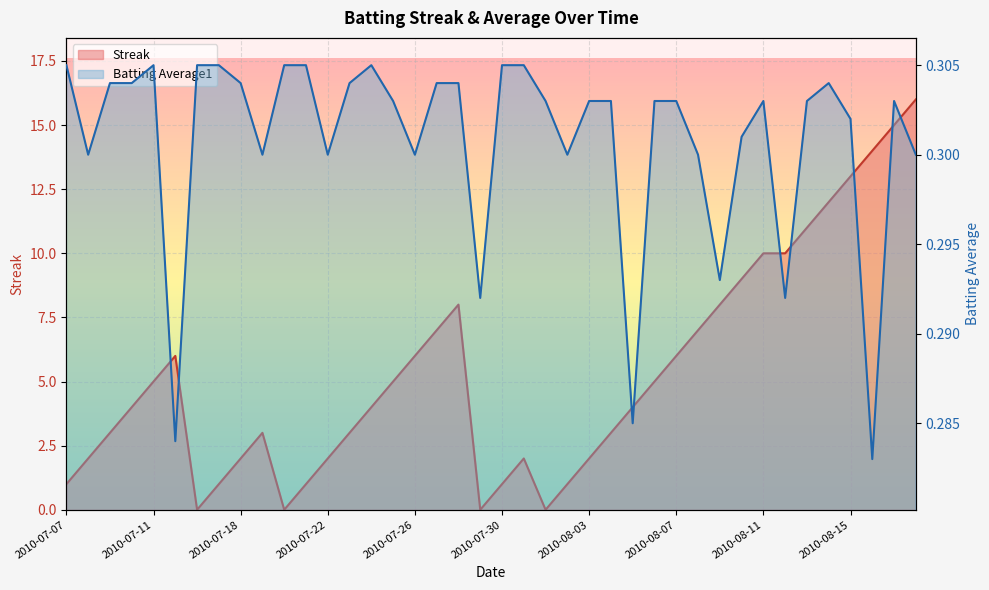

Where is the first local maximum for Streak?

2010-07-15